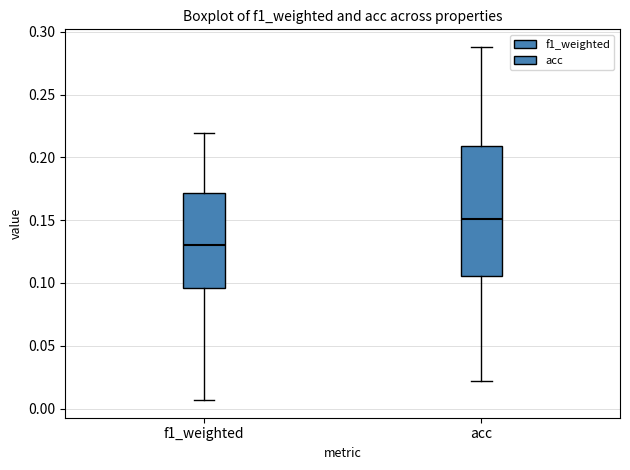

Where does the lower whisker of the box for f1_weighted end on the y-axis? The values are not printed on the chart, so give them approximately, as read against the axis.

0.005